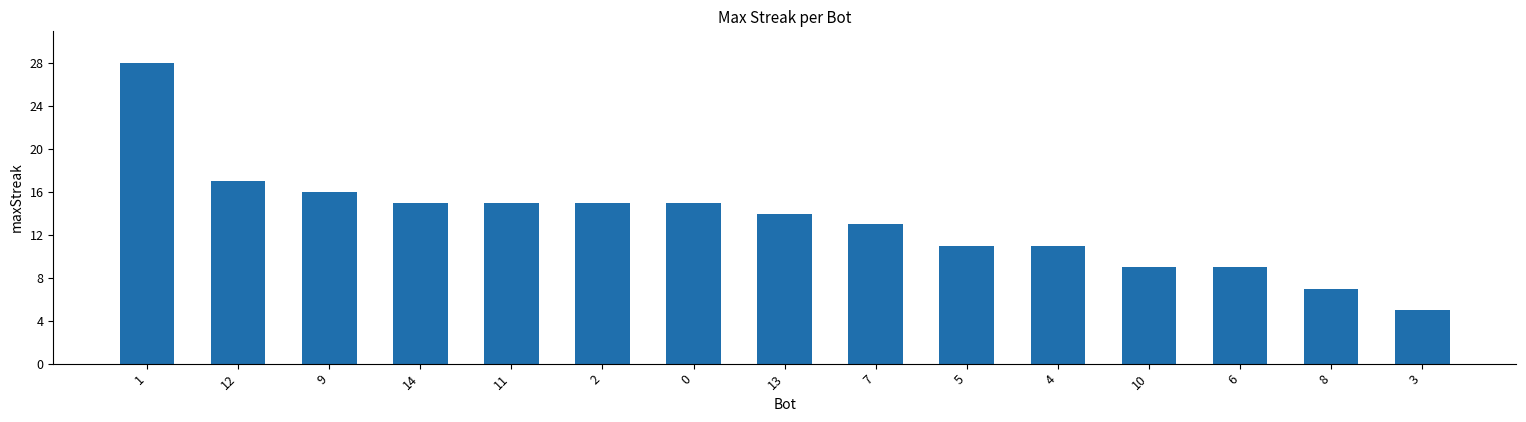

Reading left to right, list all the values displayed in this chart.

28	17	16	15	15	15	15	14	13	11	11	9	9	7	5